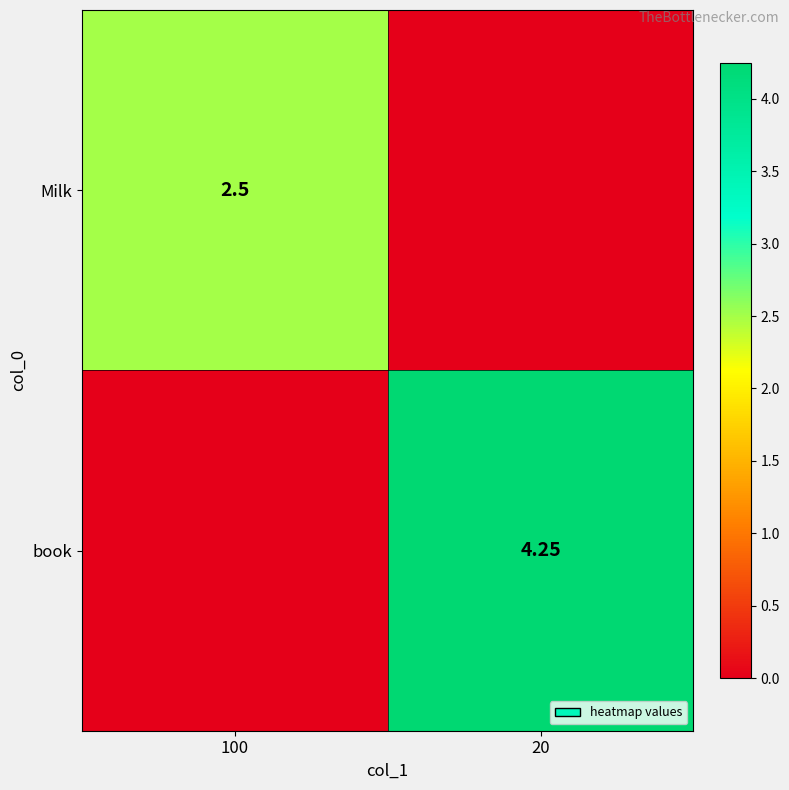

Is the value of Milk at 100 greater than the value of book at 20?

No